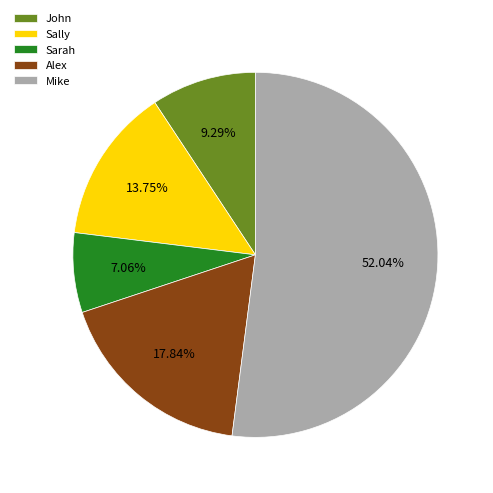

To the nearest percent, what portion does Sarah represent?

7%